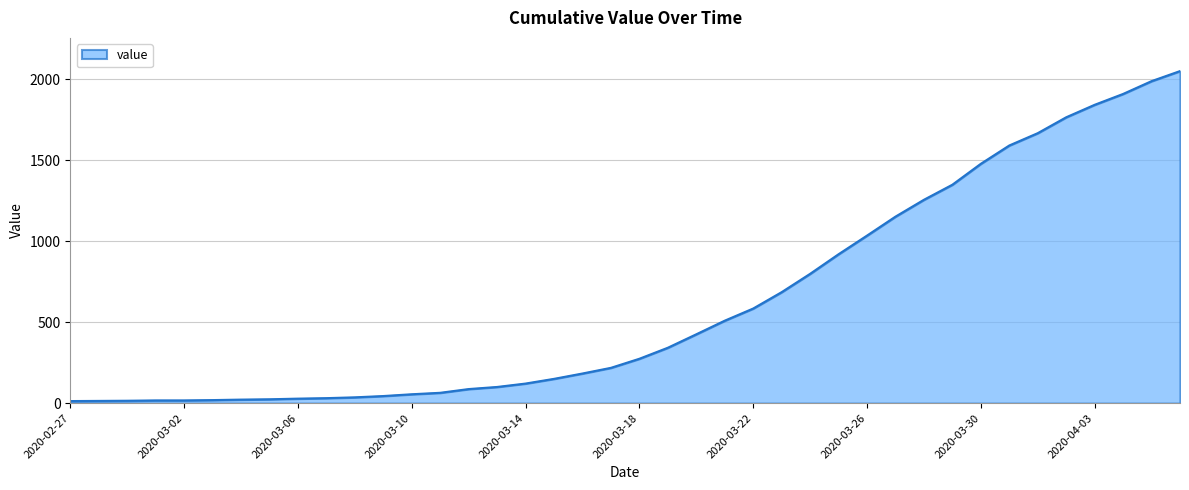

How many lines are shown in the chart?

1